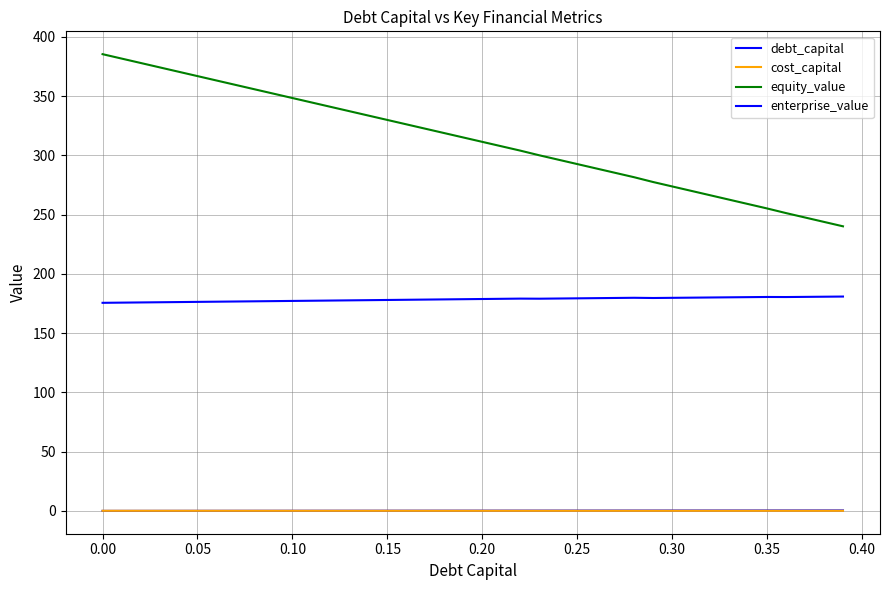

How many lines are shown in the chart?

4